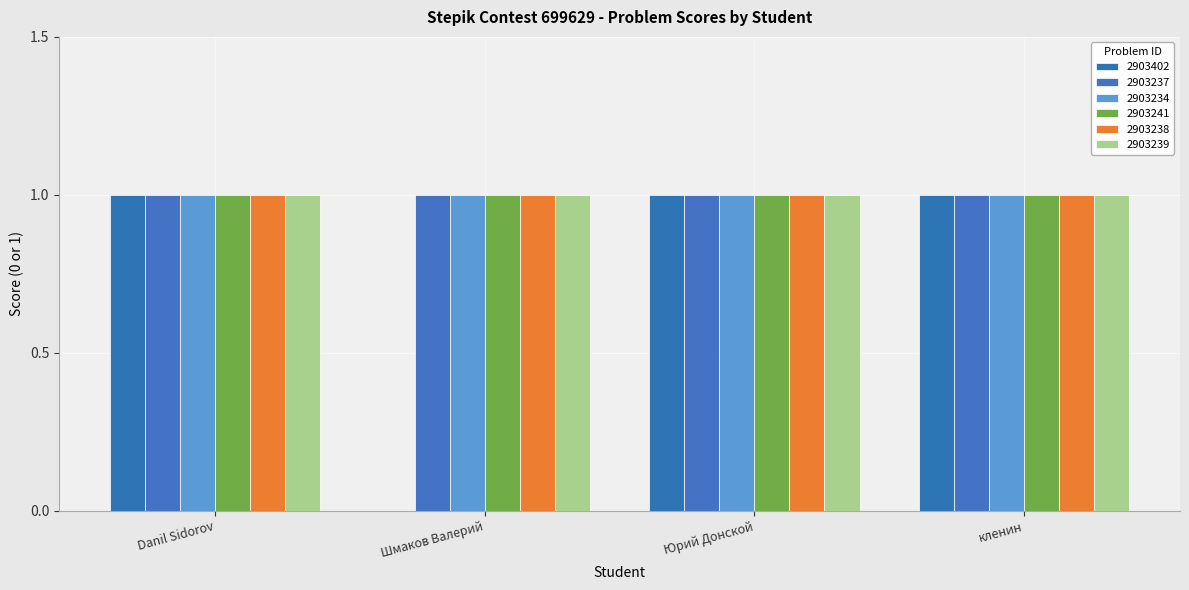

Which series changed the most between Юрий Донской and кленин?

2903402